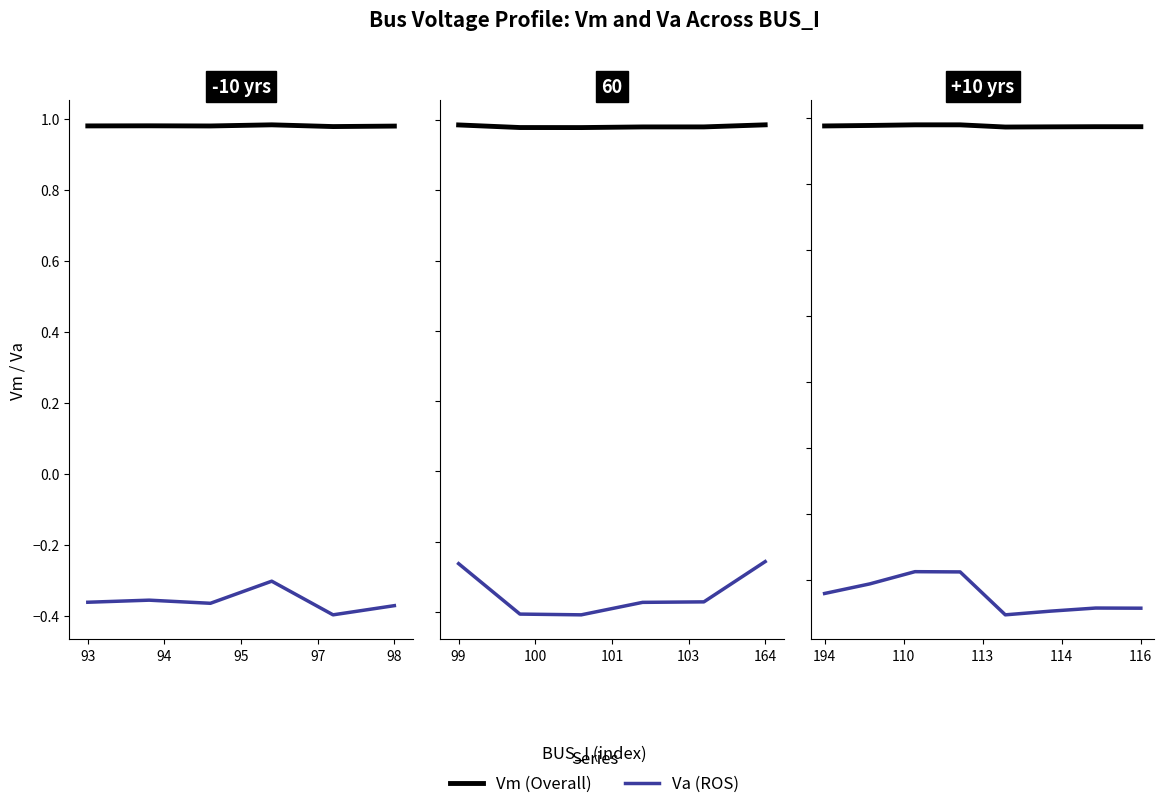

What are all the series names shown in the legend?

Vm (Overall), Va (ROS)